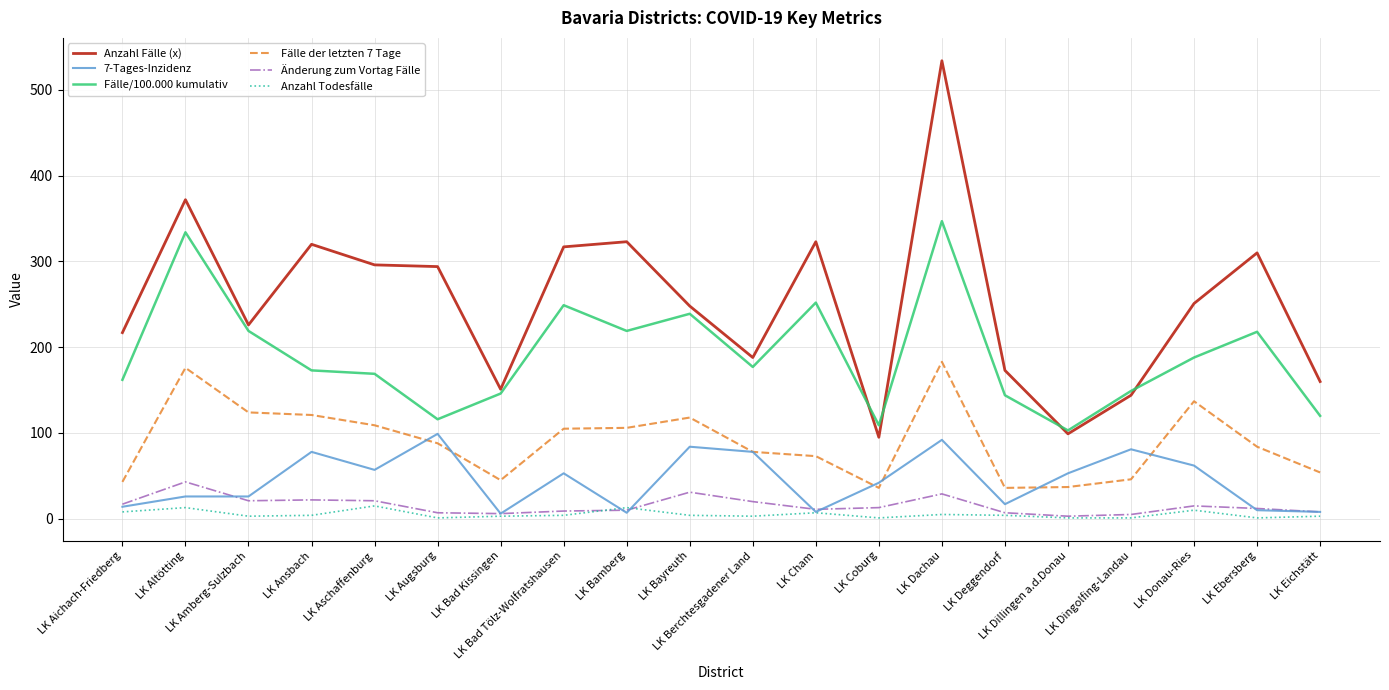

What is the lowest value of the 7-Tages-Inzidenz series?

6